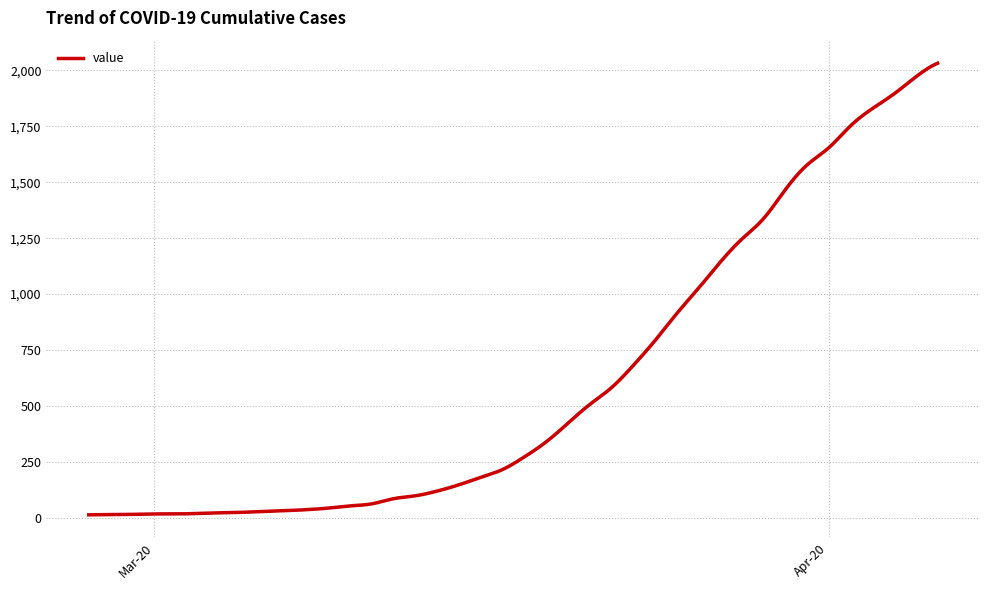

Does the chart have visible grid lines?

Yes